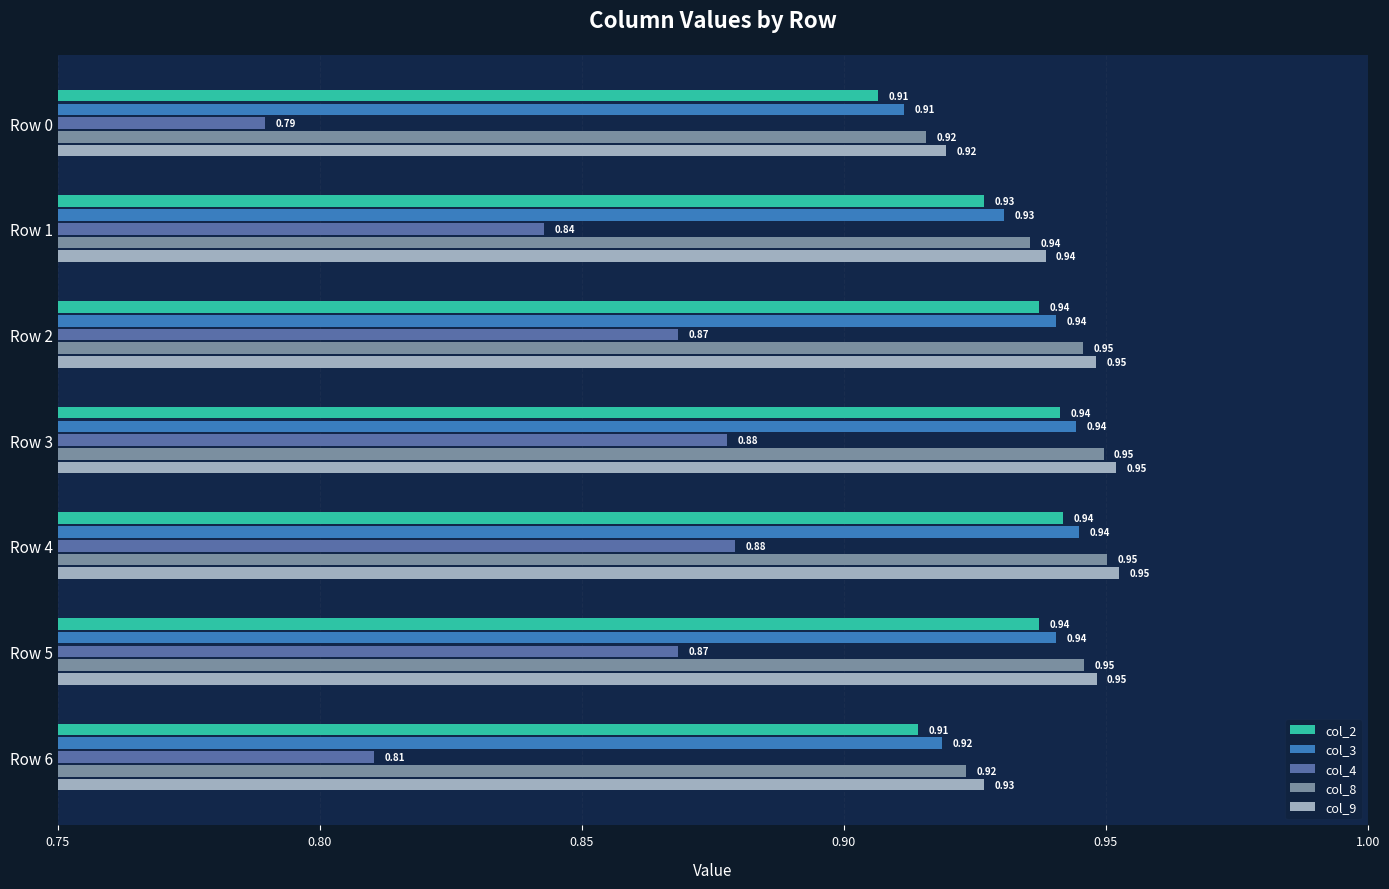

Which series changed the most between Row 1 and Row 2?

col_4